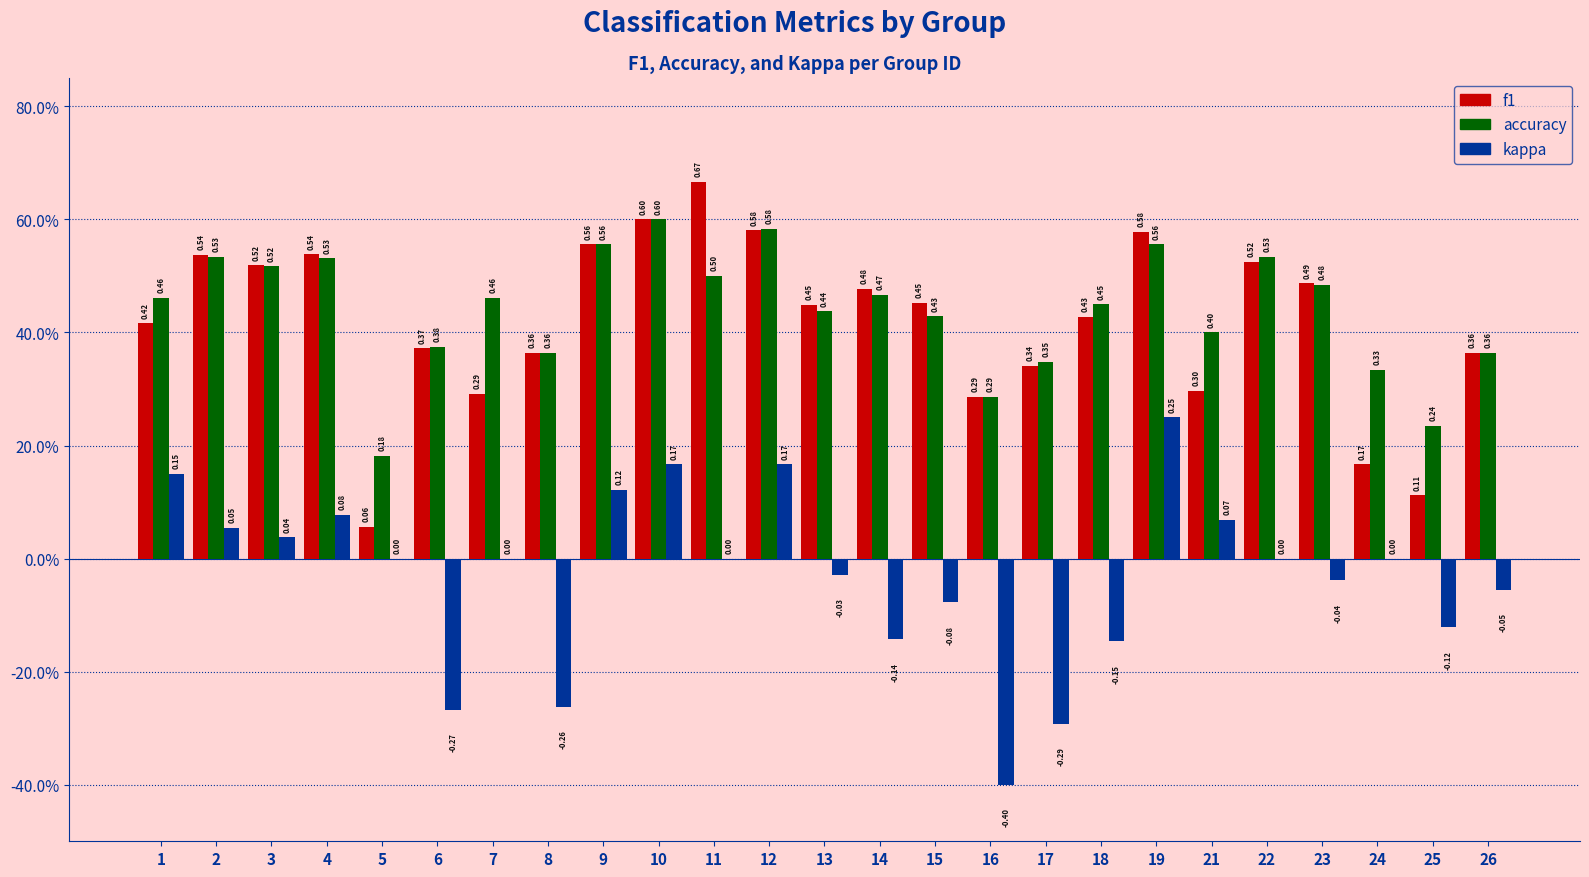

The f1 series shows 0.0 at 5. True or false?

False